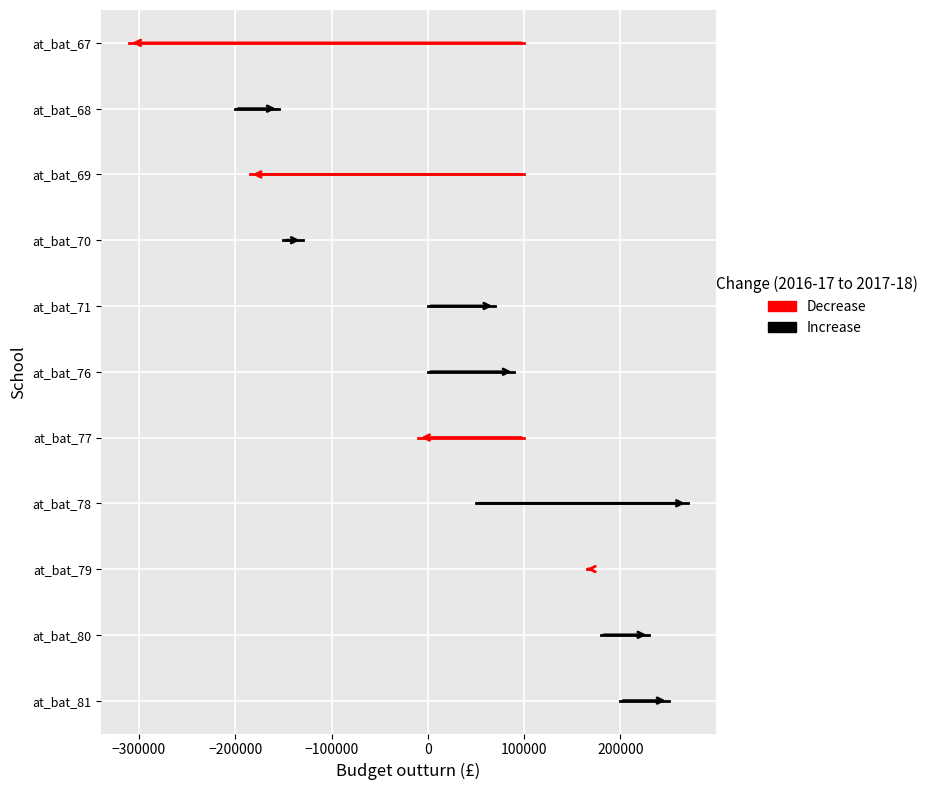

What are all the series names shown in the legend?

Increase, Decrease